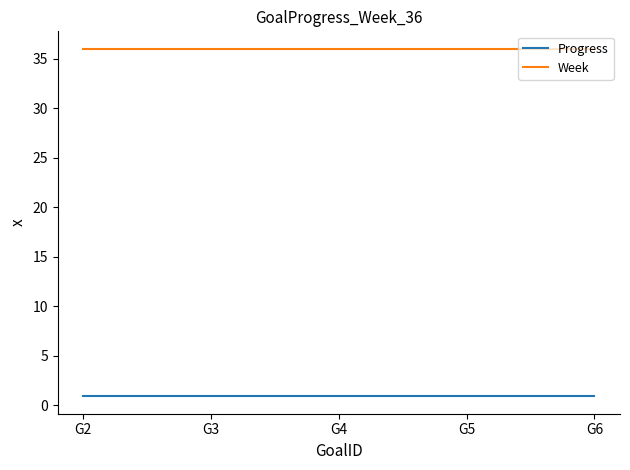

Which series has the largest total across all categories?

Week